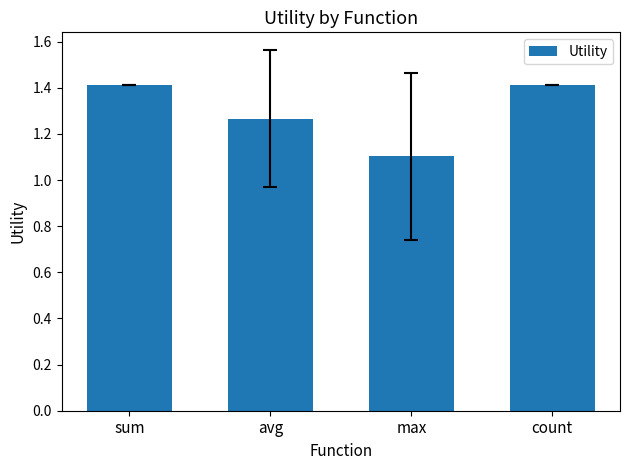

What is the label of the 4th bar from the right?

sum